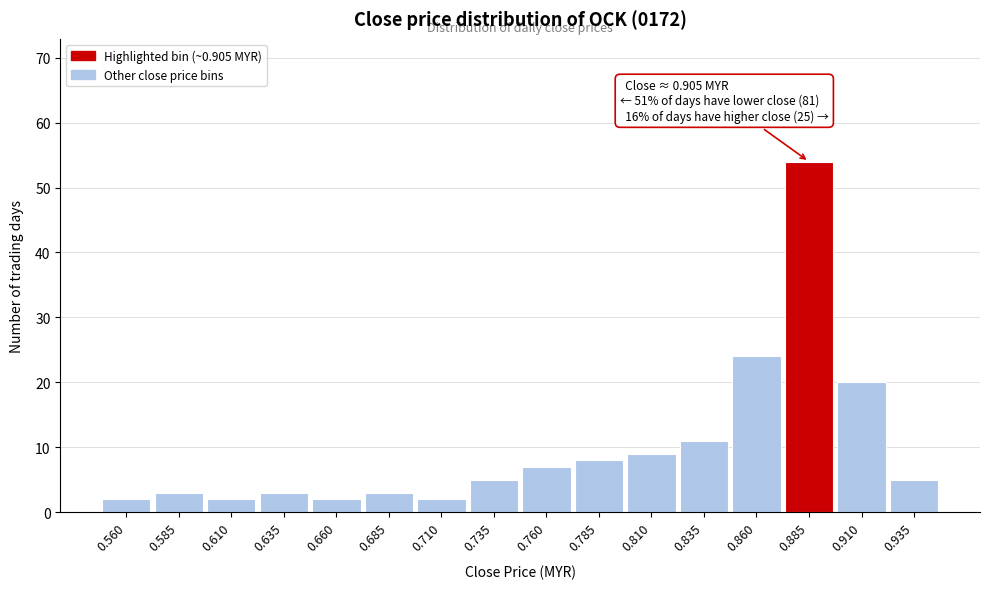

Reading left to right, list all the values displayed in this chart.

0.560=2	0.585=3	0.610=2	0.635=3	0.660=2	0.685=3	0.710=2	0.735=5	0.760=7	0.785=8	0.810=9	0.835=11	0.860=24	0.885=54	0.910=20	0.935=5